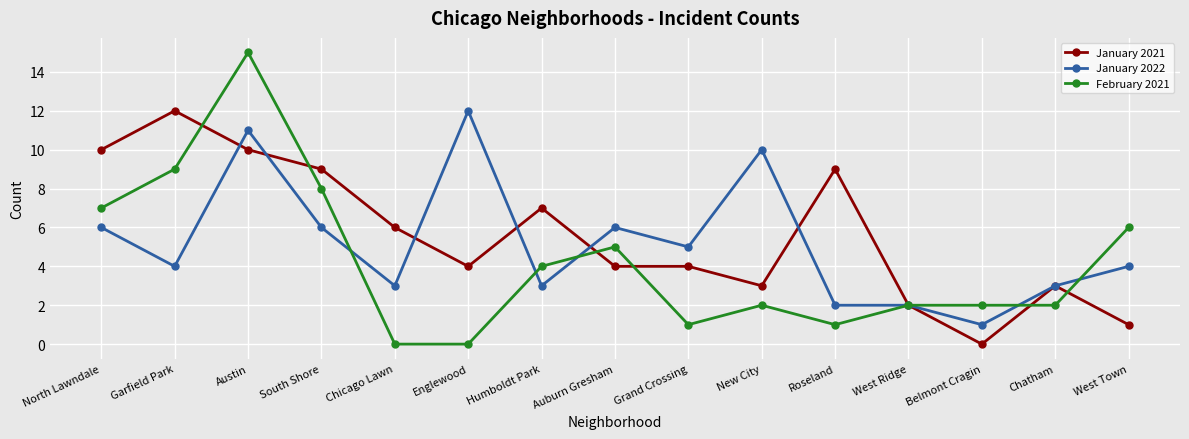

How many categories are shown in the chart?

15